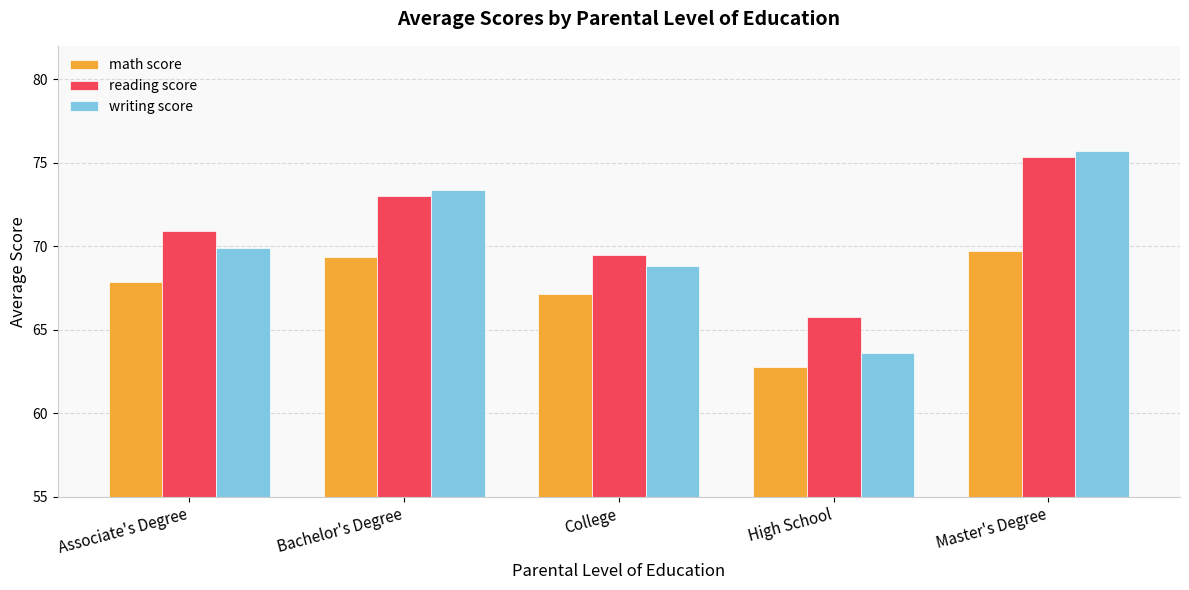

Rank the series by their maximum value, from lowest to highest.

math score, reading score, writing score